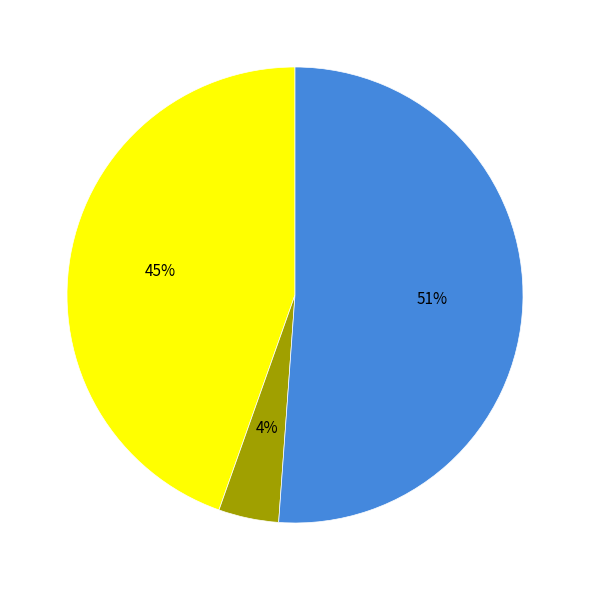

To the nearest percent, what is the difference between the largest and smallest slice percentages?

47%